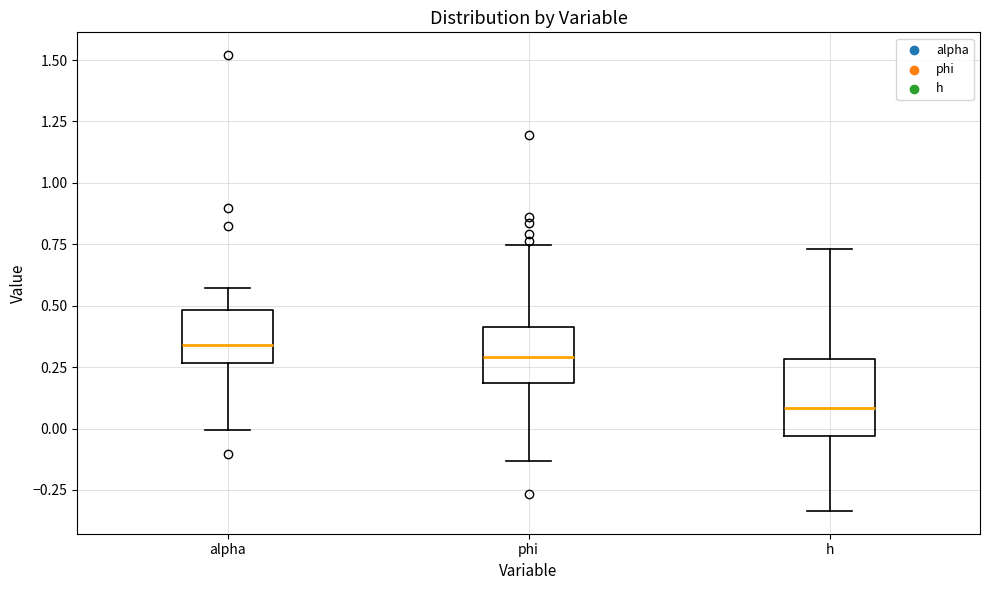

Reading left to right, transcribe this box plot: for each box, give where its median line is, the range the box spans, and where its two whiskers end, as read against the y-axis. The values are not printed on the chart, so give them approximately, as read against the axis.

alpha: median 0.35, box 0.25 to 0.50, whiskers 0.00 to 0.55
phi: median 0.30, box 0.20 to 0.40, whiskers -0.15 to 0.75
h: median 0.10, box -0.05 to 0.30, whiskers -0.35 to 0.75